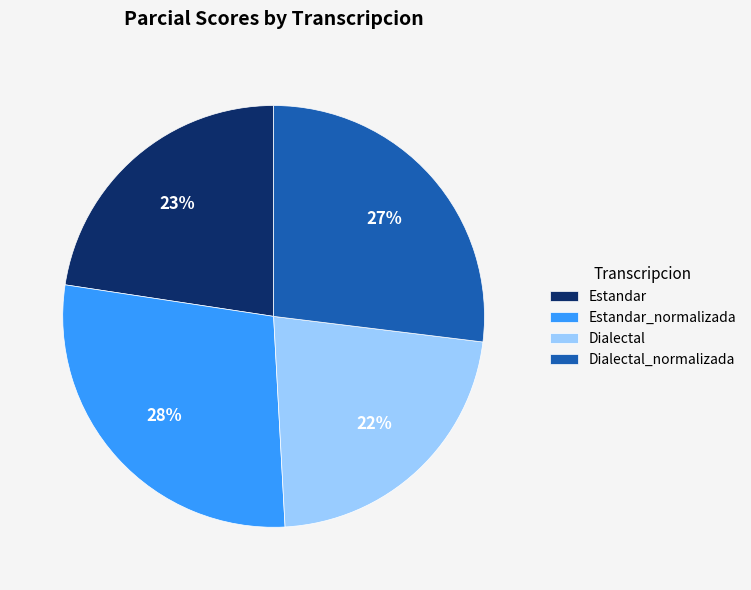

To the nearest percent, what is the difference between the largest and smallest slice percentages?

6%